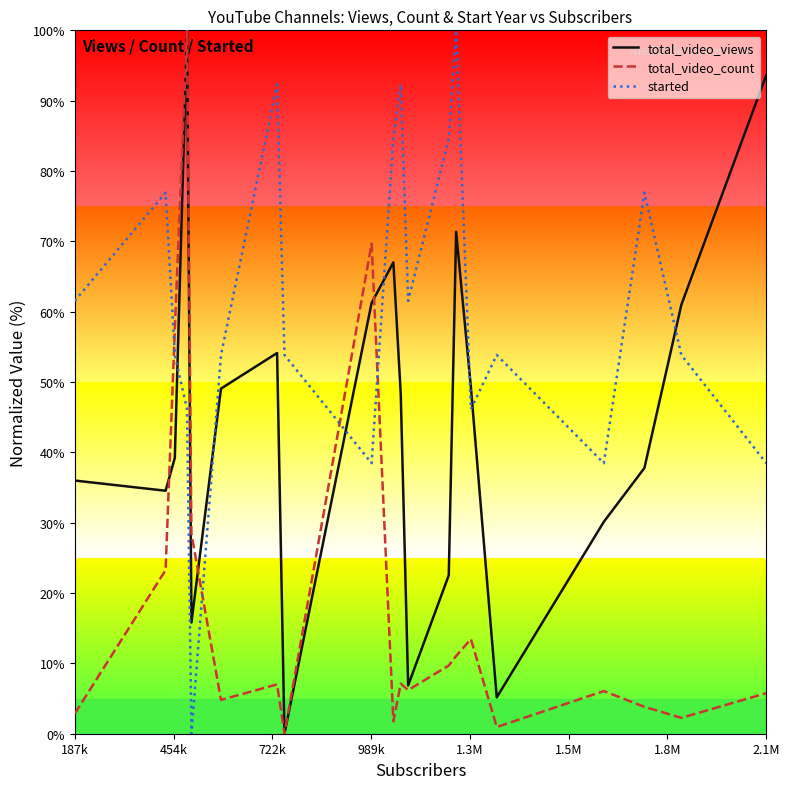

Is this an area chart (filled region under the line)?

No